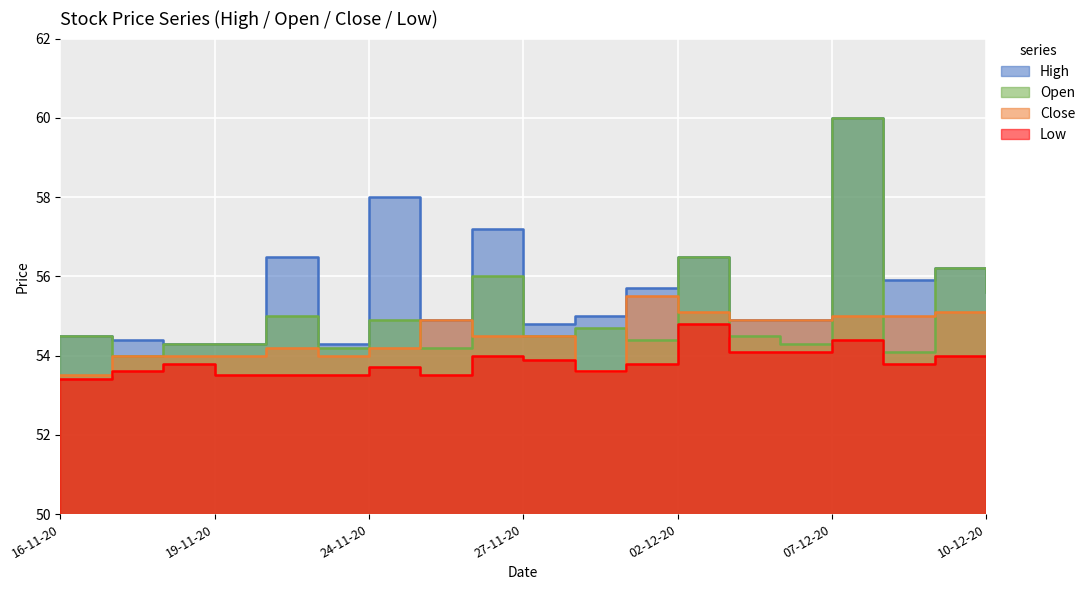

Between 02-12-20 and 09-12-20, which is larger?

02-12-20